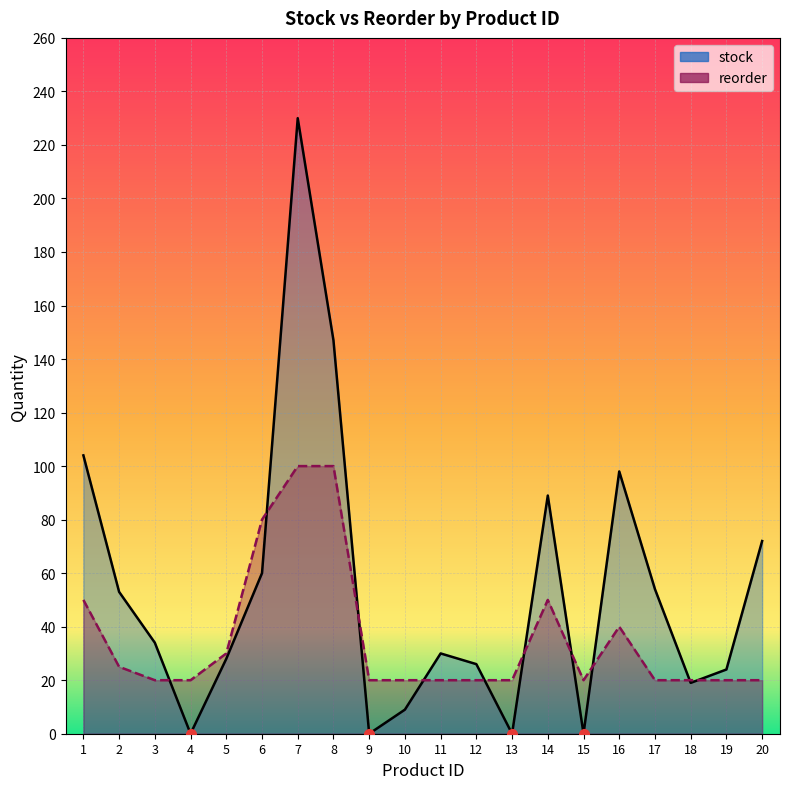

How many distinct data groups are displayed?

2